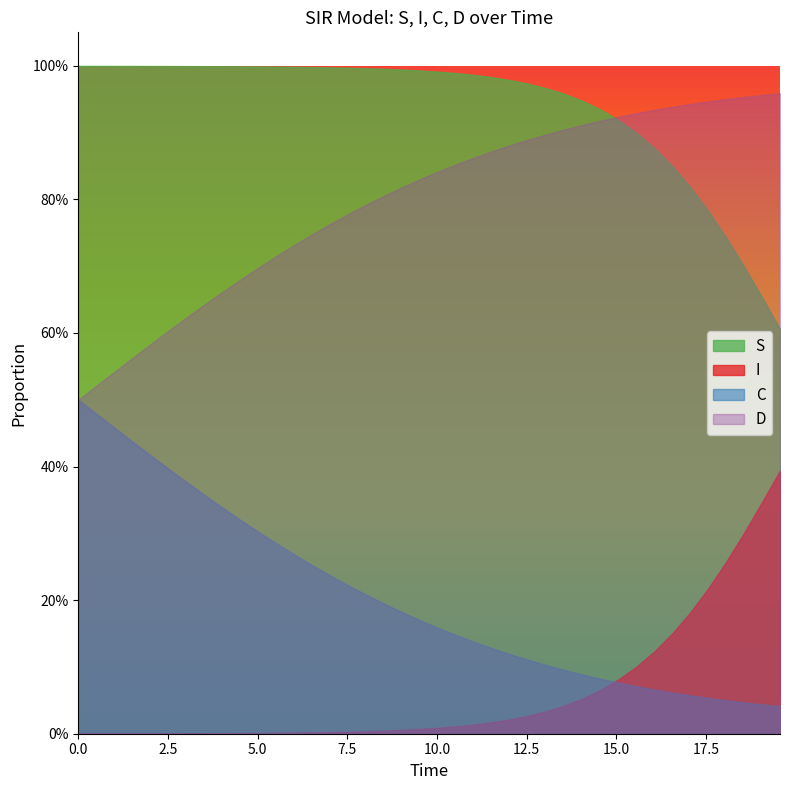

True or false: C and S intersect in this chart.

False